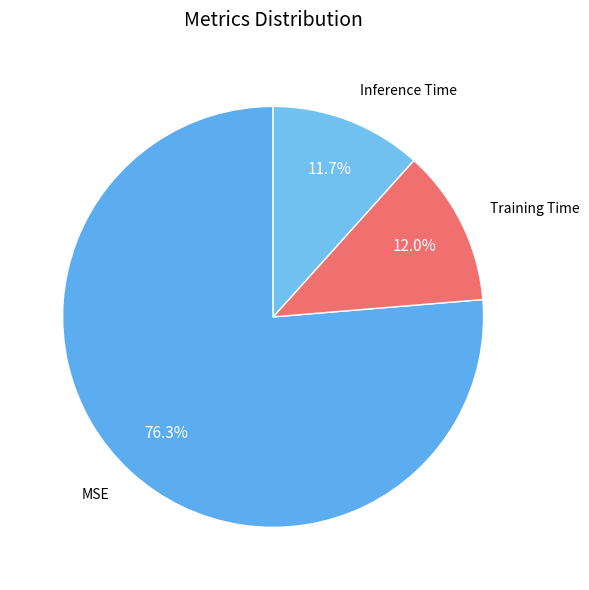

How many slices are in this pie chart?

3